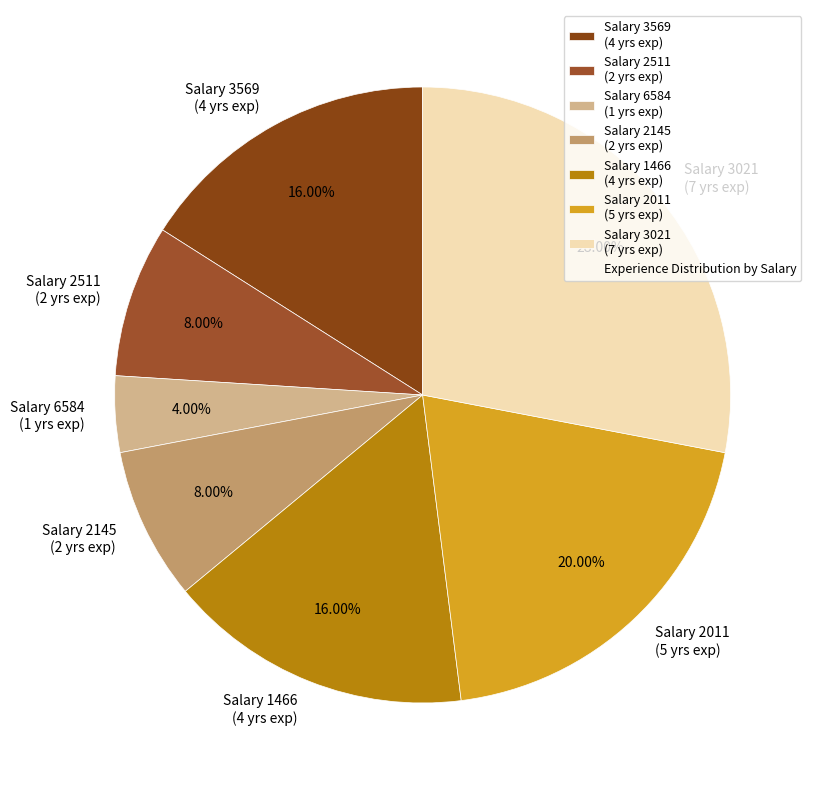

To the nearest percent, what is the average slice percentage?

14%